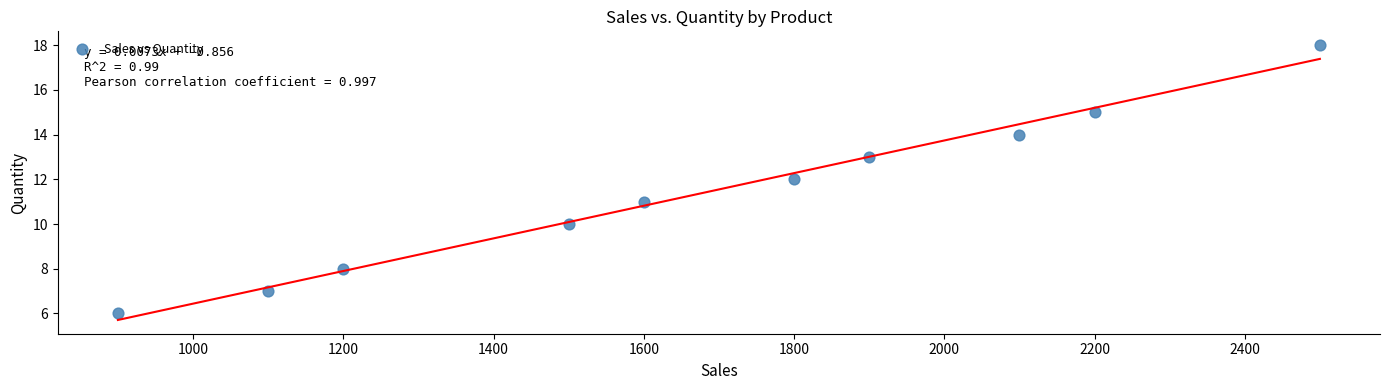

What is the average Y value?

11